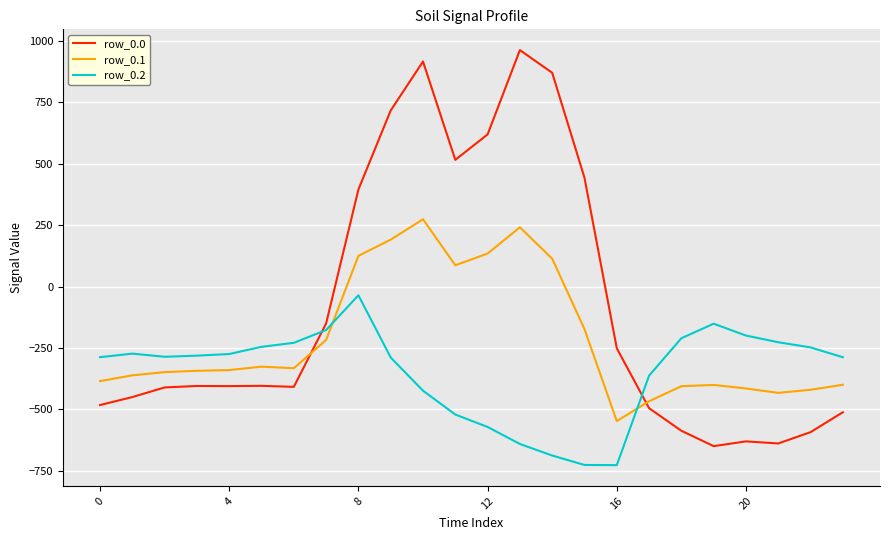

List the series in order of their peak value, highest first.

row_0.0, row_0.1, row_0.2